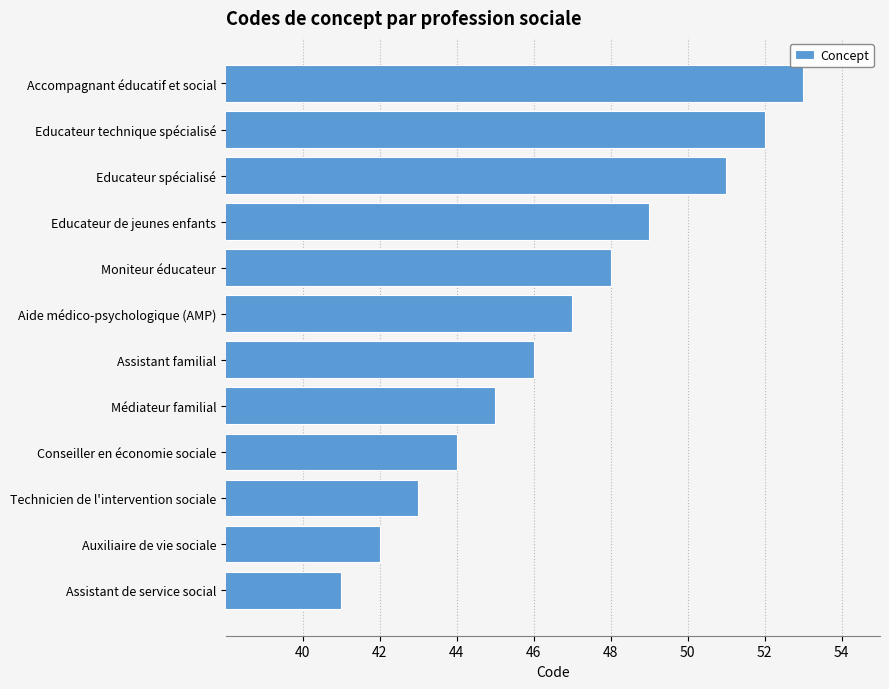

What is the sum of all values?

561